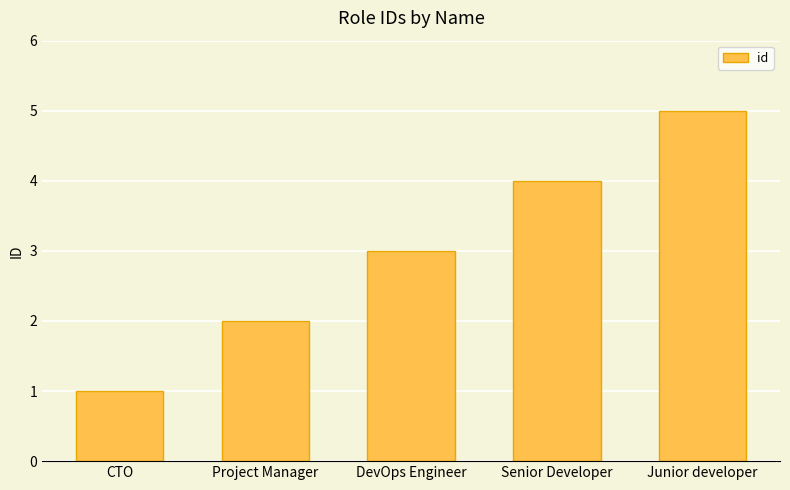

What is the difference between the maximum and minimum values?

4